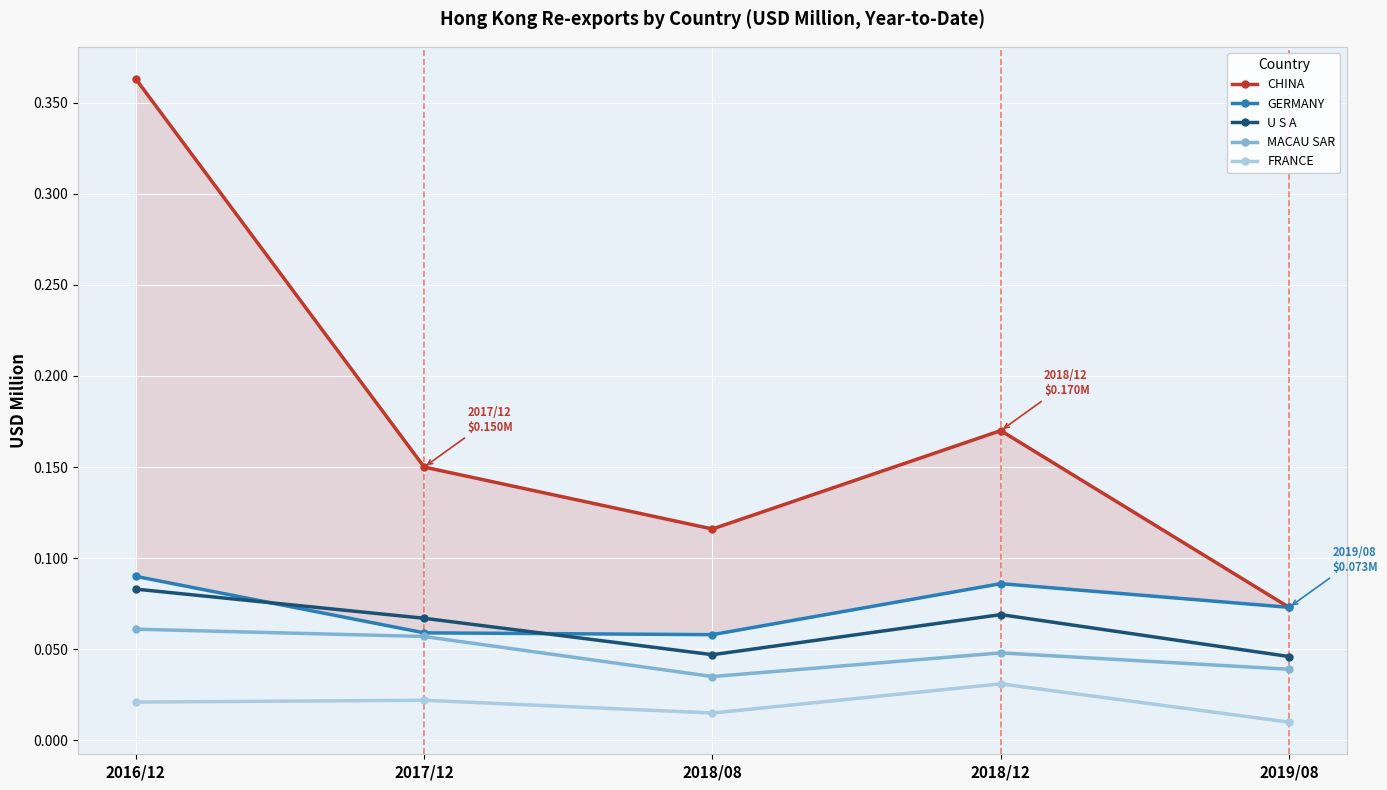

How many times do U S A and GERMANY cross each other?

2